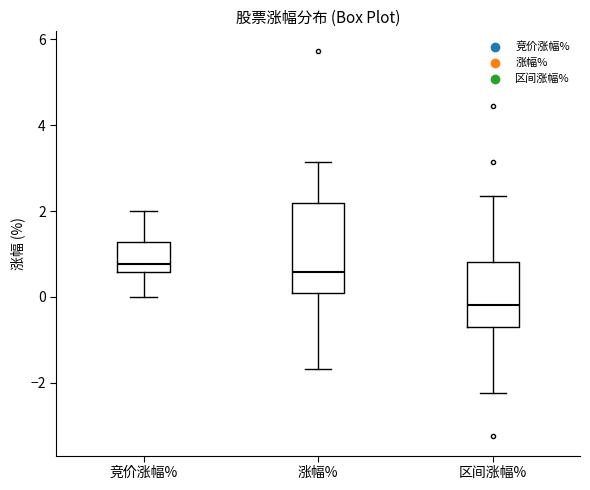

Where is the upper edge of the box for 区间涨幅% on the y-axis? The values are not printed on the chart, so give them approximately, as read against the axis.

0.8